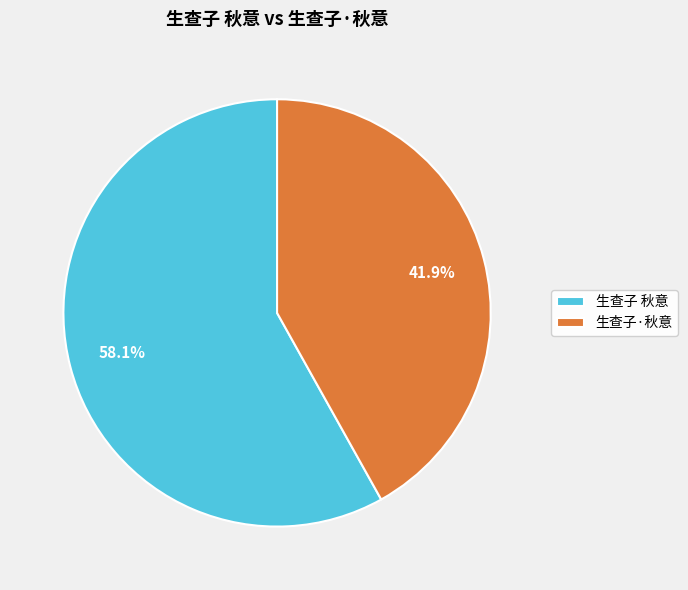

Rank the categories by value from highest to lowest.

生查子 秋意, 生查子·秋意